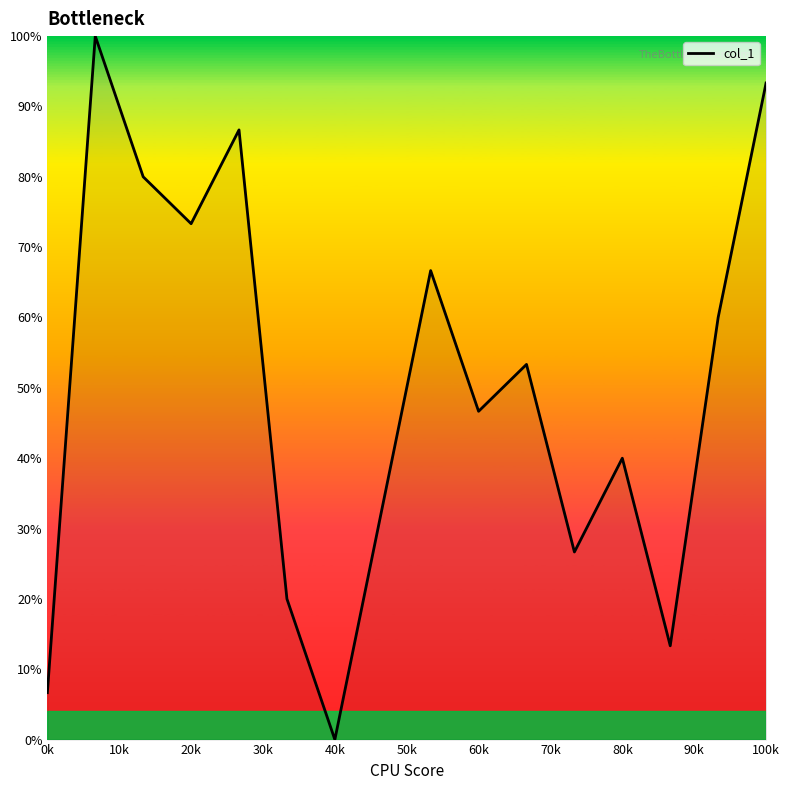

What is the maximum value shown in the chart?

100.0